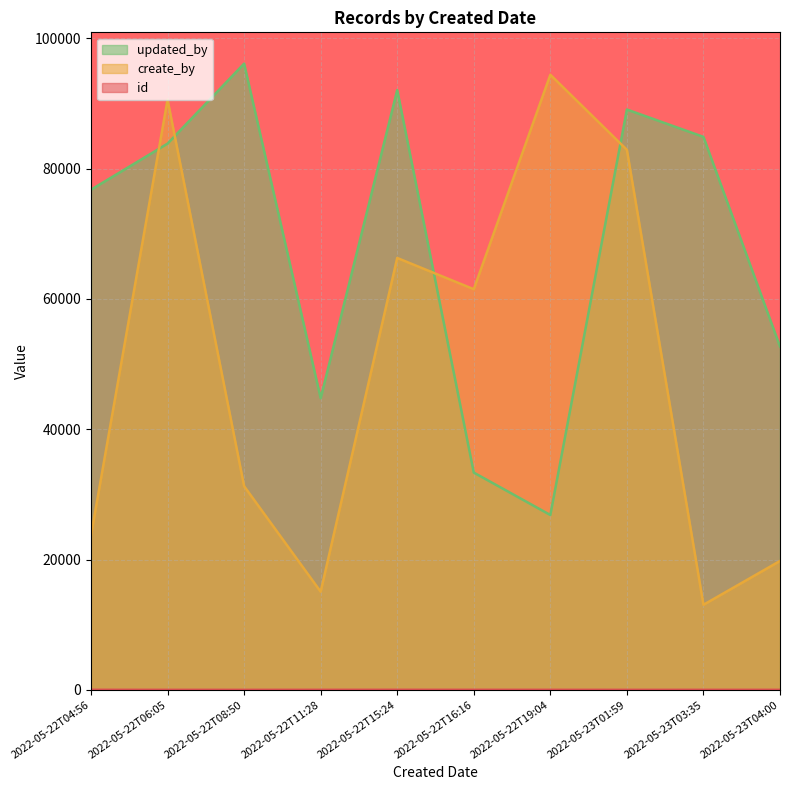

Count the id values in the range 3 to 9.

8